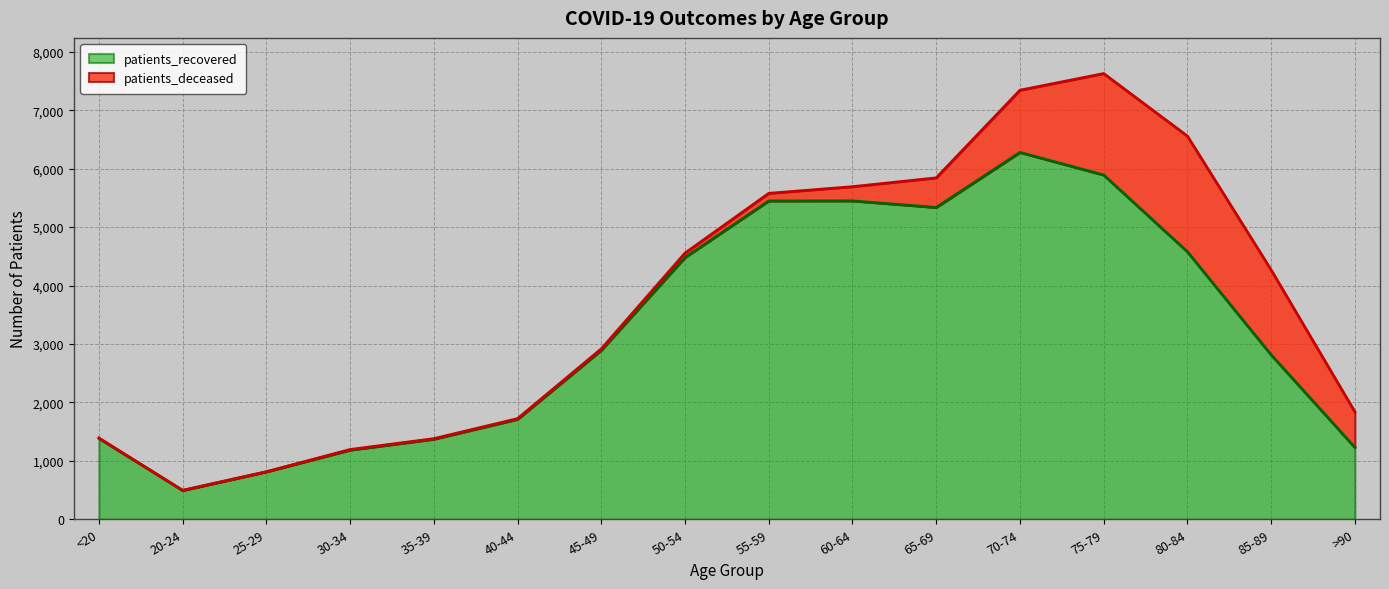

At which category does the data reach its first local valley?

20-24